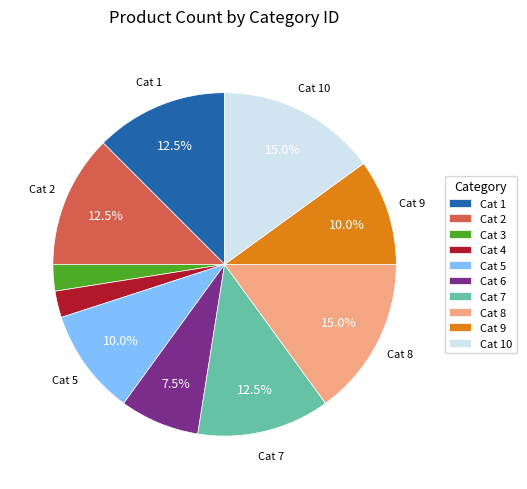

Is Cat 9 the majority of the pie?

No